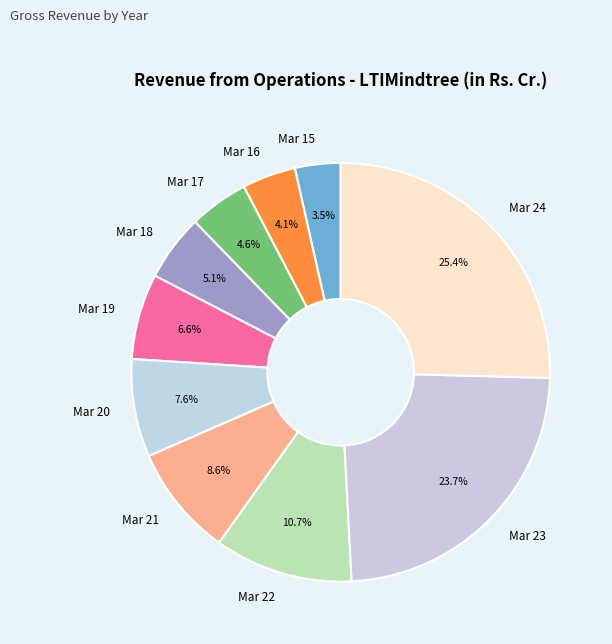

To the nearest percent, what is the difference between the Mar 17 and Mar 23 slice percentages?

19%